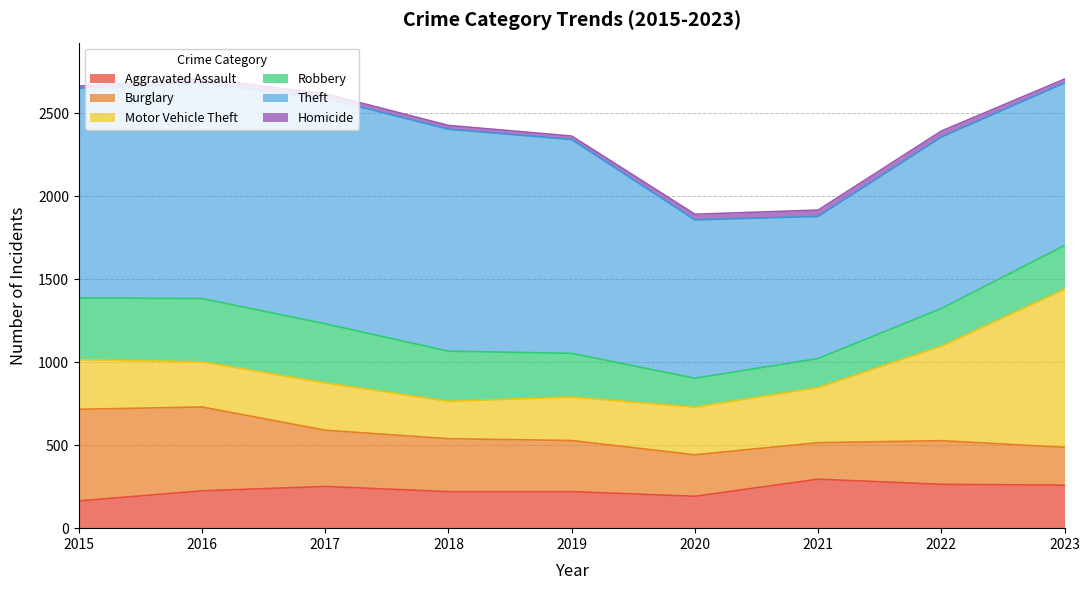

What is the sum of the Aggravated Assault values at 2015 and 2021?

459